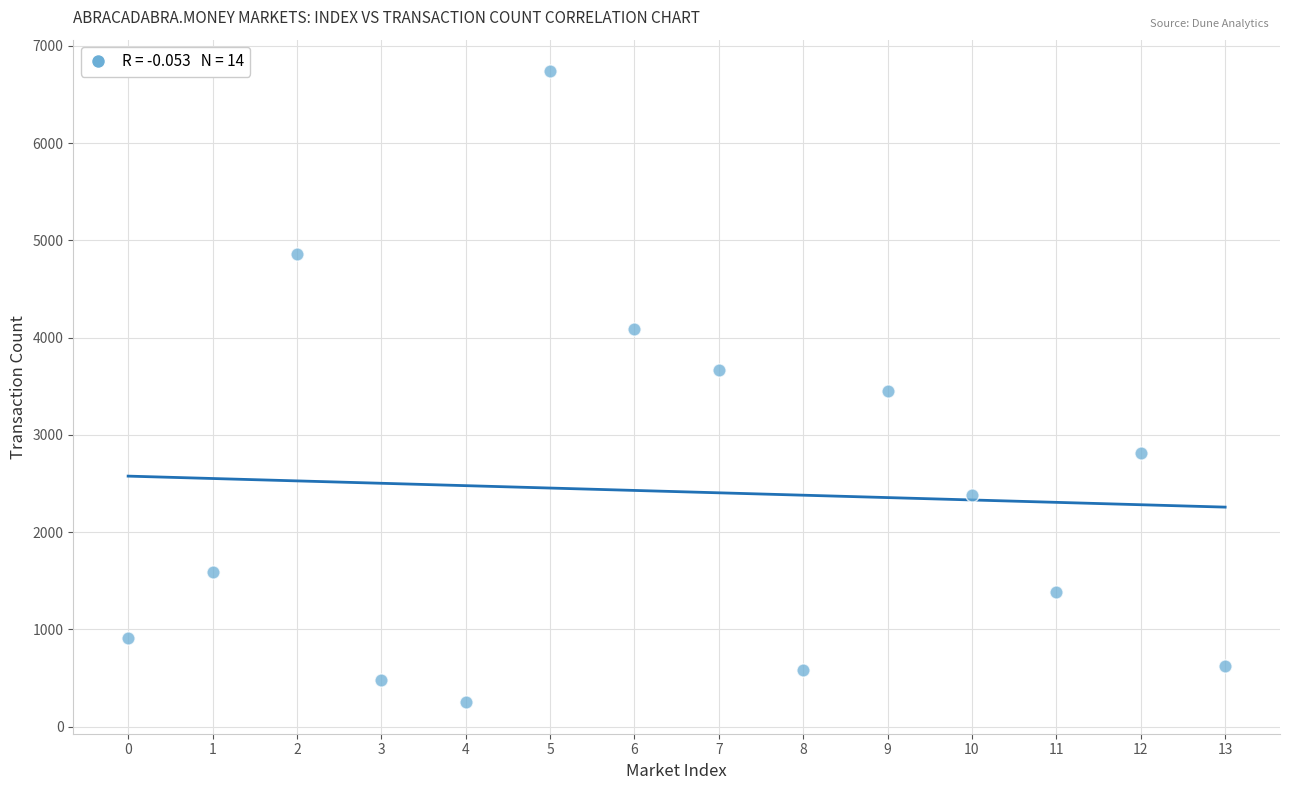

What is the range of Y values (max minus min)?

6488